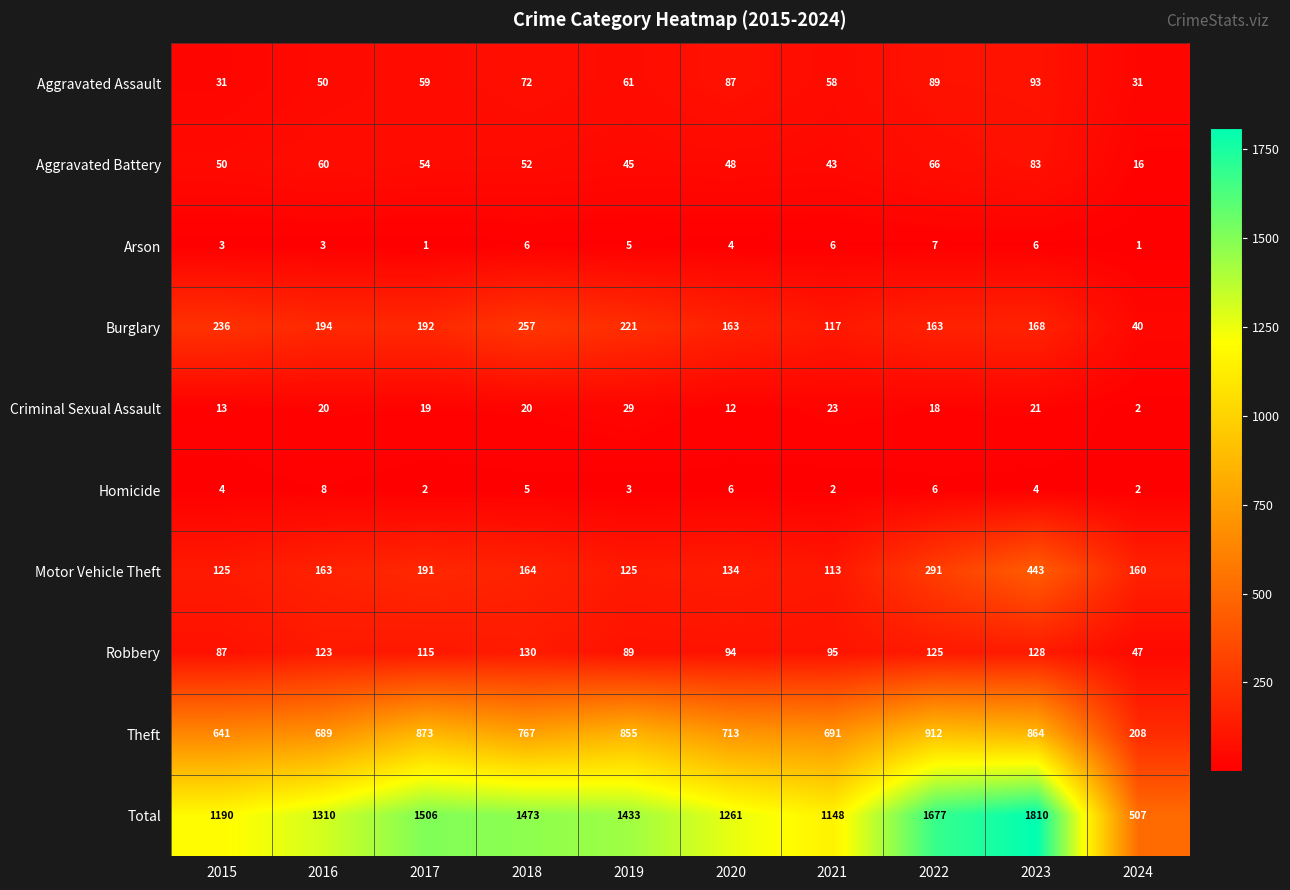

List the series in order of their peak value, lowest first.

Arson, Homicide, Criminal Sexual Assault, Aggravated Battery, Aggravated Assault, Robbery, Burglary, Motor Vehicle Theft, Theft, Total